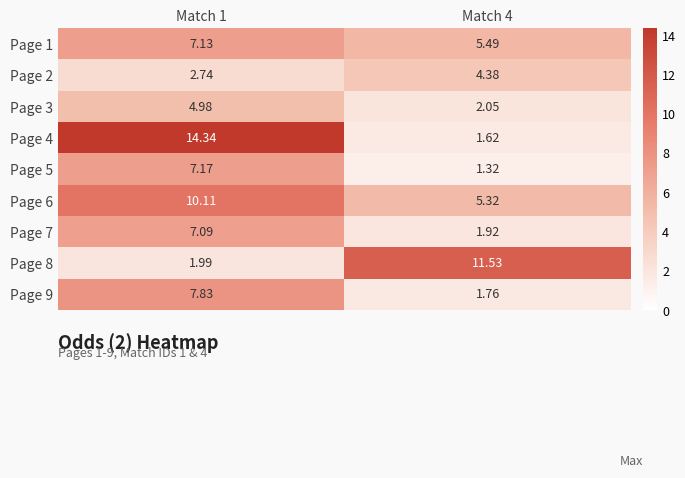

Is the value of Page 9 at Match 4 greater than the value of Page 7 at Match 1?

No